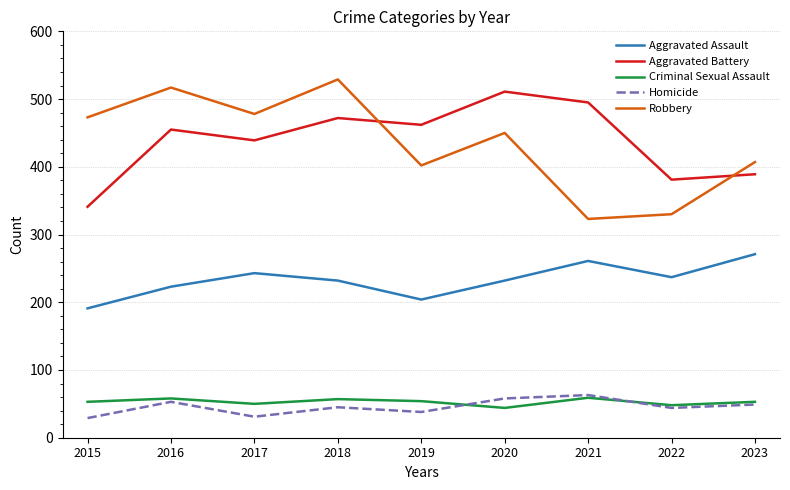

What is the maximum value shown in the chart?

529